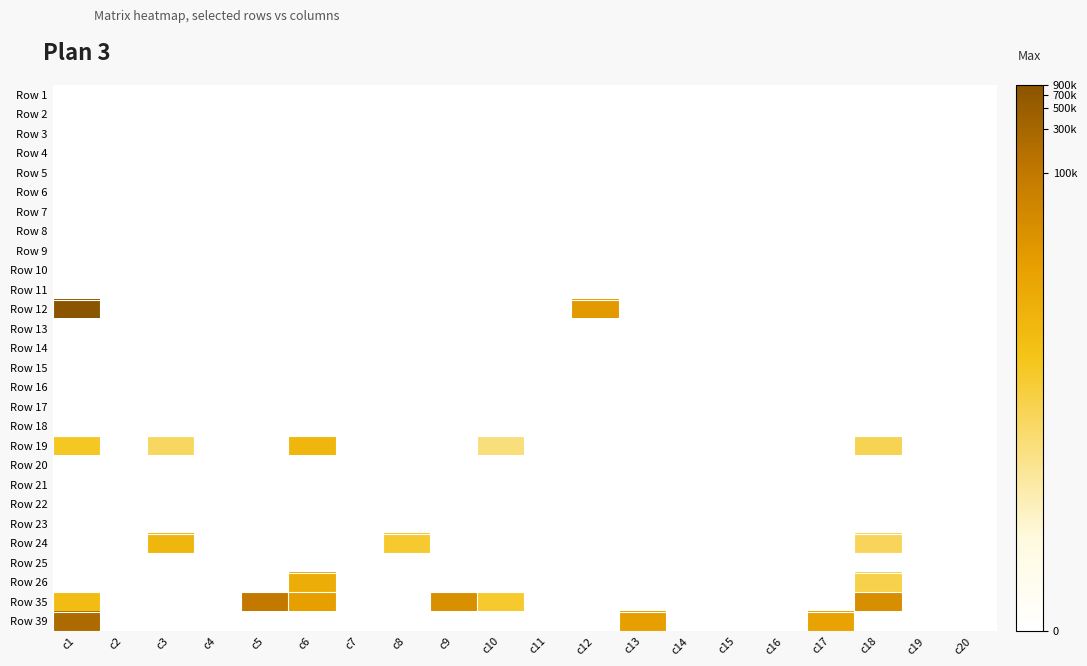

Count the number of data series in this chart.

28